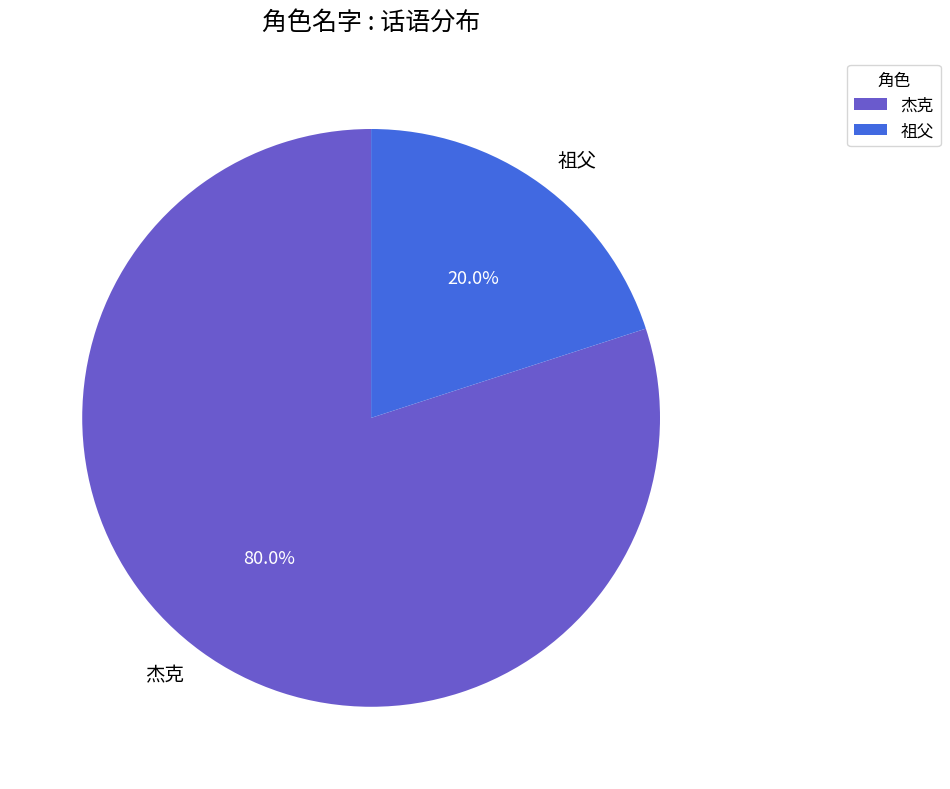

To the nearest percent, what portion does 祖父 represent?

20%